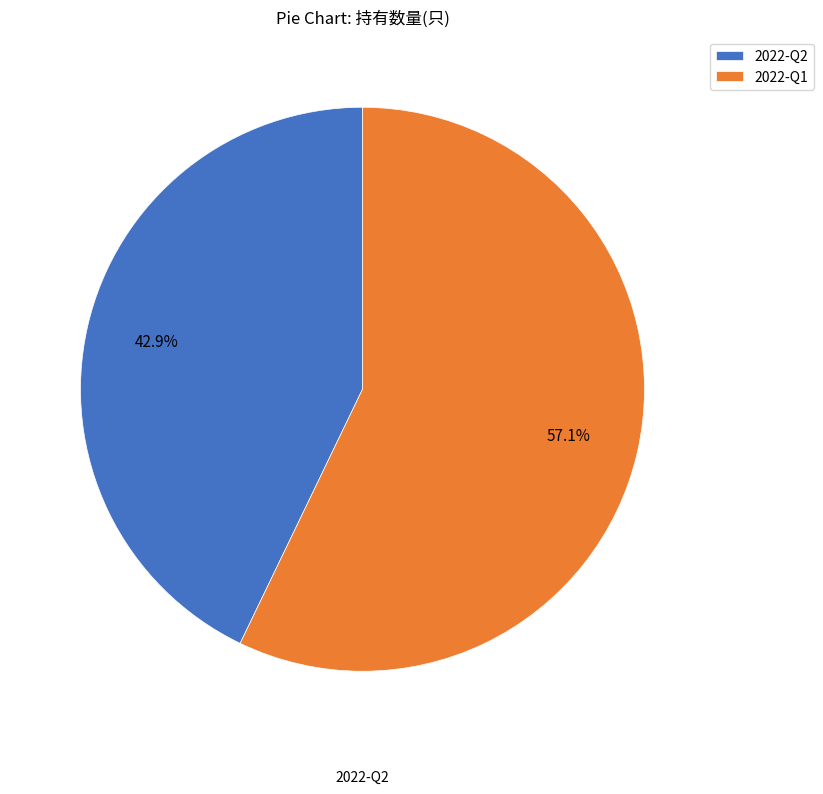

Between 2022-Q1 and 2022-Q2, which is larger?

2022-Q1